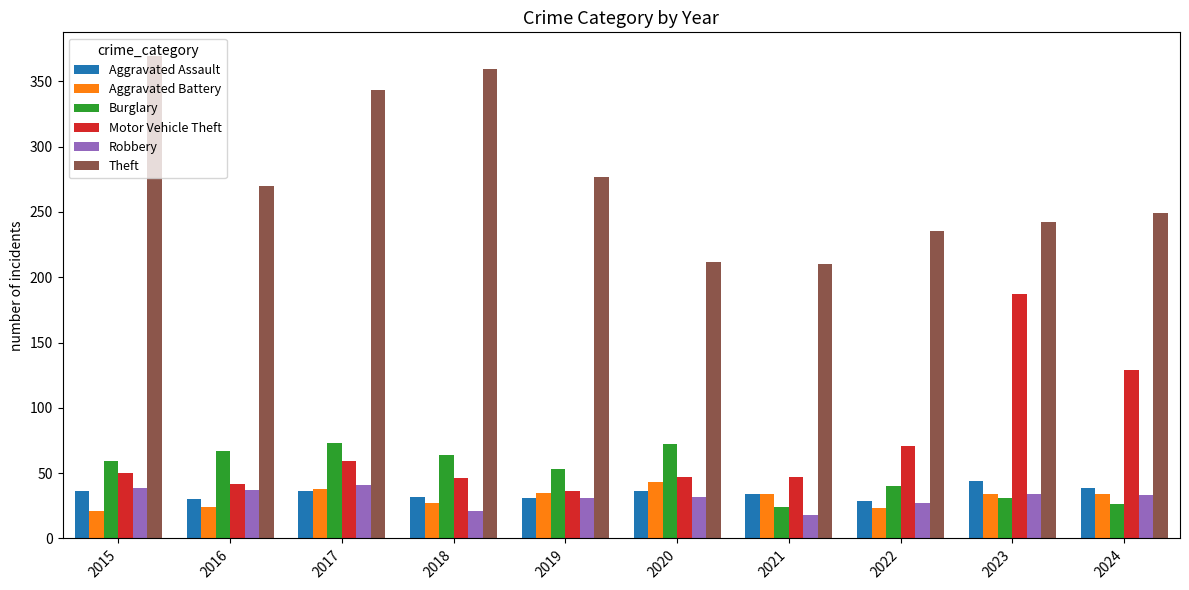

What is the approximate value of Theft at 2020?

212